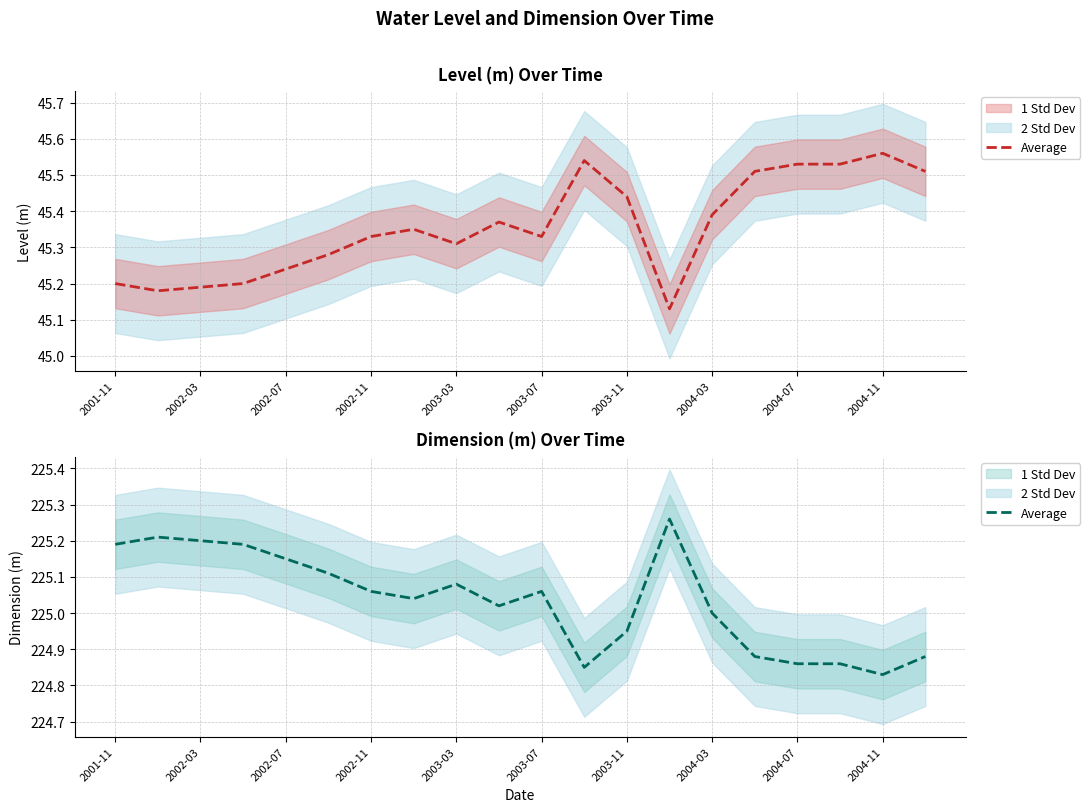

Reading left to right, list all the values displayed in this chart.

225.2	225.2	225.2	225.2	225.2	225.1	225.1	225.0	225.1	225.0	225.1	224.8	224.9	225.3	225.0	224.9	224.9	224.9	224.8	224.9